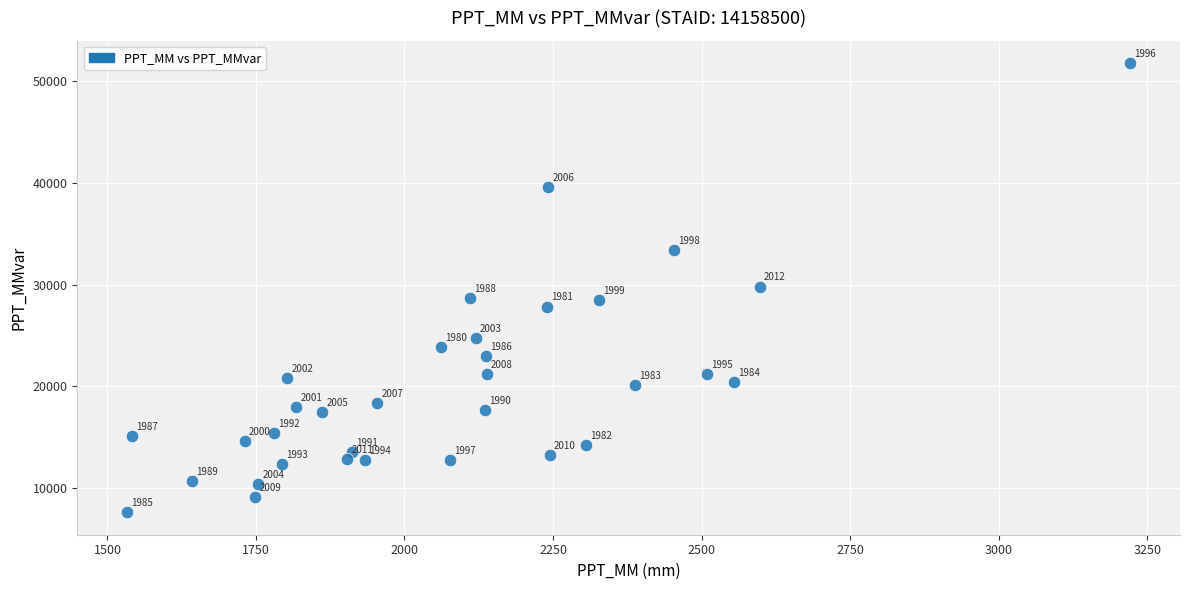

What Y value in the scatter plot is closest to 29680?

29804.6